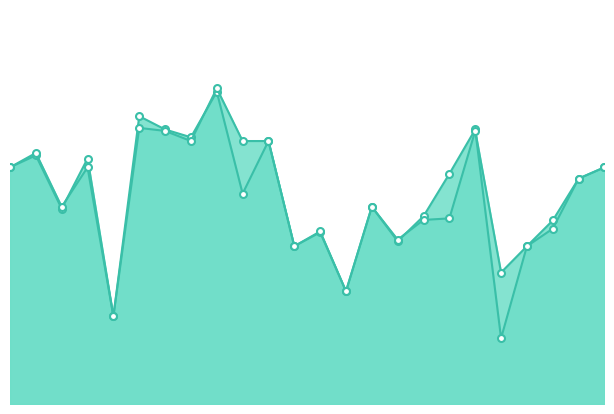

Count the f1 values in the range 0 to 1.

24